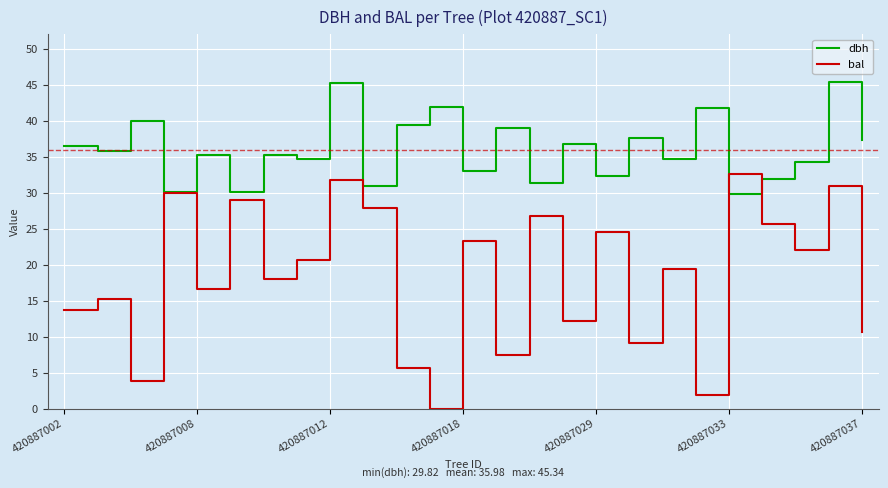

In bal, how many points are higher than both neighbors (excluding endpoints)?

10